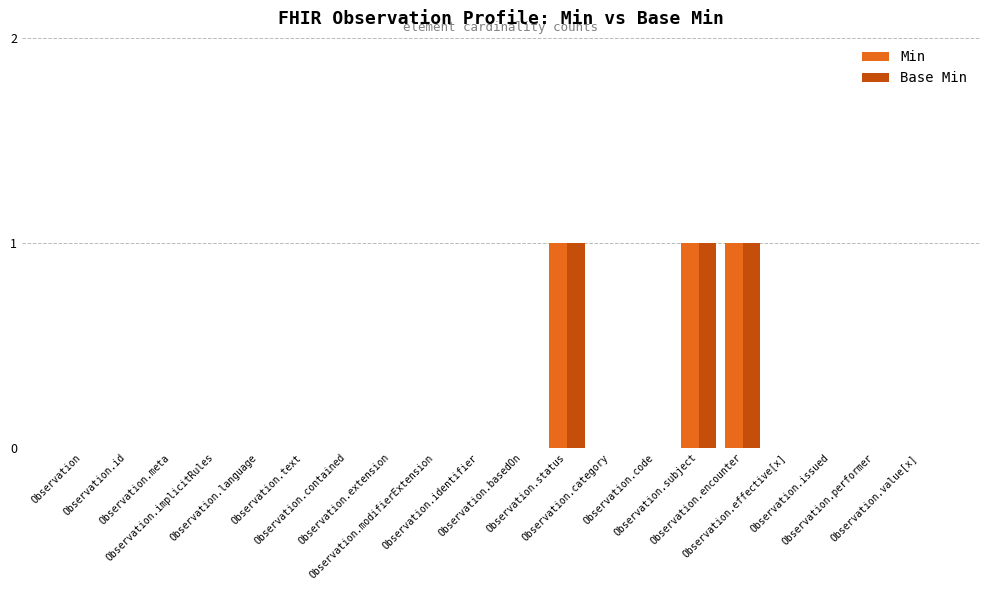

What is the sum of all Base Min values?

3